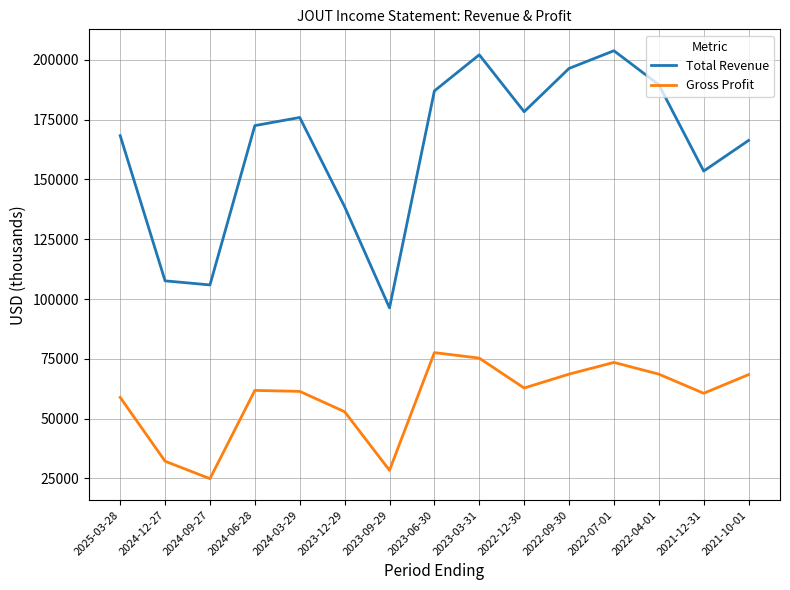

True or false: Total Revenue and Gross Profit intersect in this chart.

False